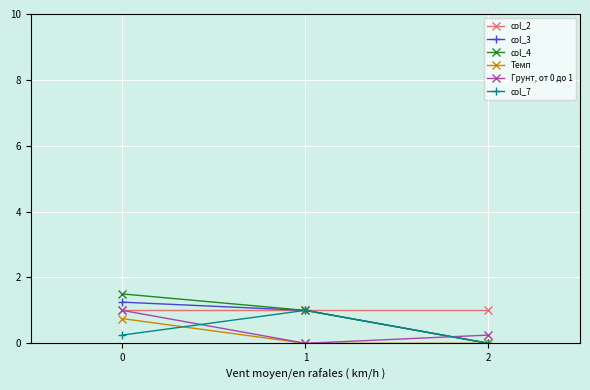

How many lines are shown in the chart?

6